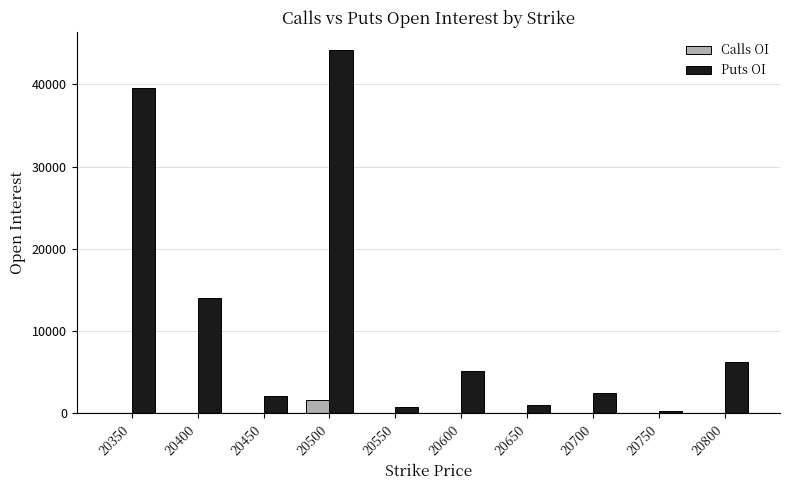

Which series has the widest spread of values?

Puts OI